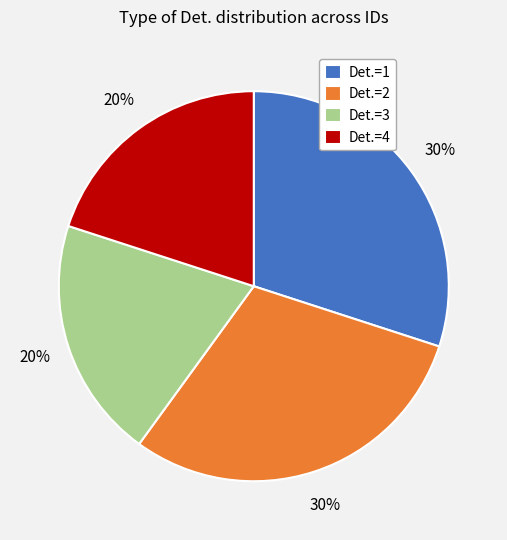

The Det.=2 slice represents 30% of the pie. True or false?

True